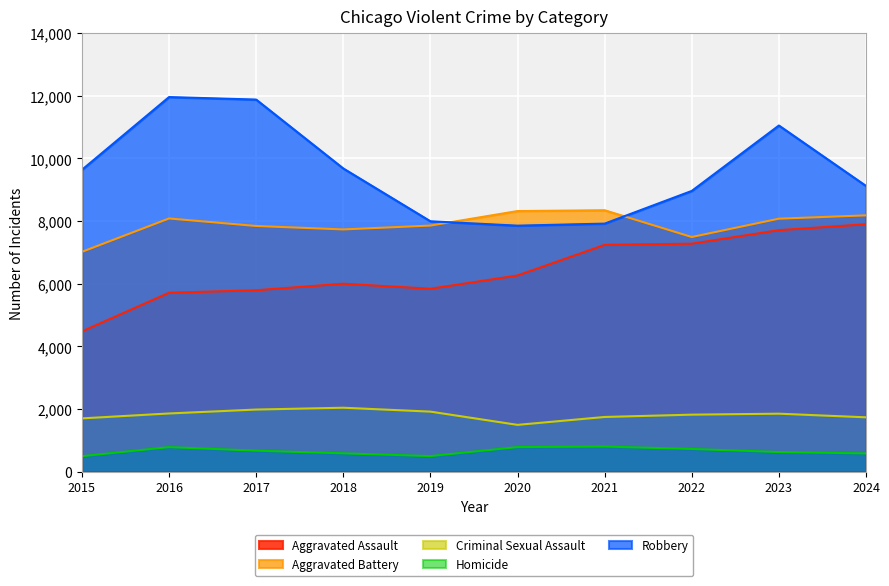

At which category does Homicide reach its first local valley?

2019